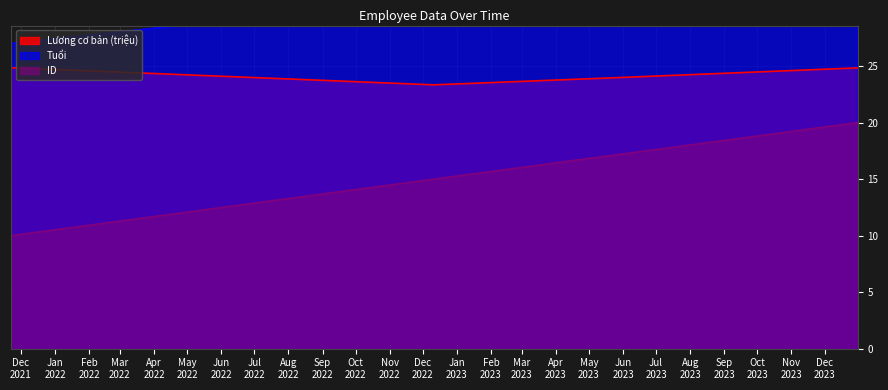

What is the total value across all series at 2023-12-31?

79.8